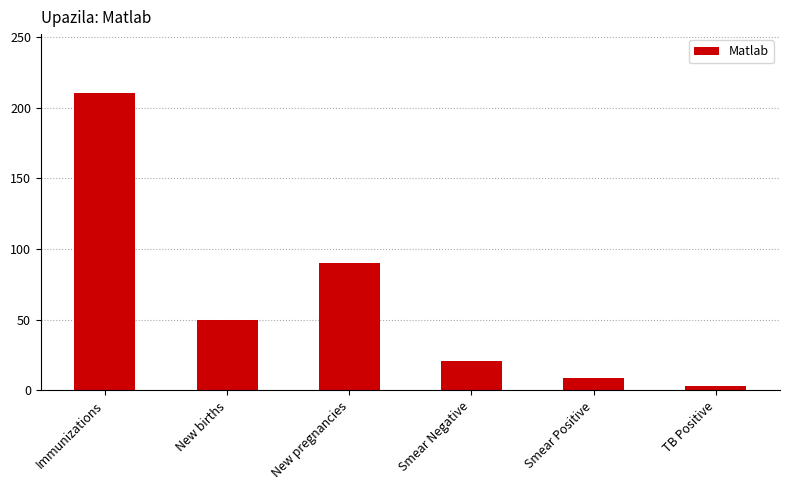

What is the ratio of the value at Smear Positive to the value at TB Positive?

3.0